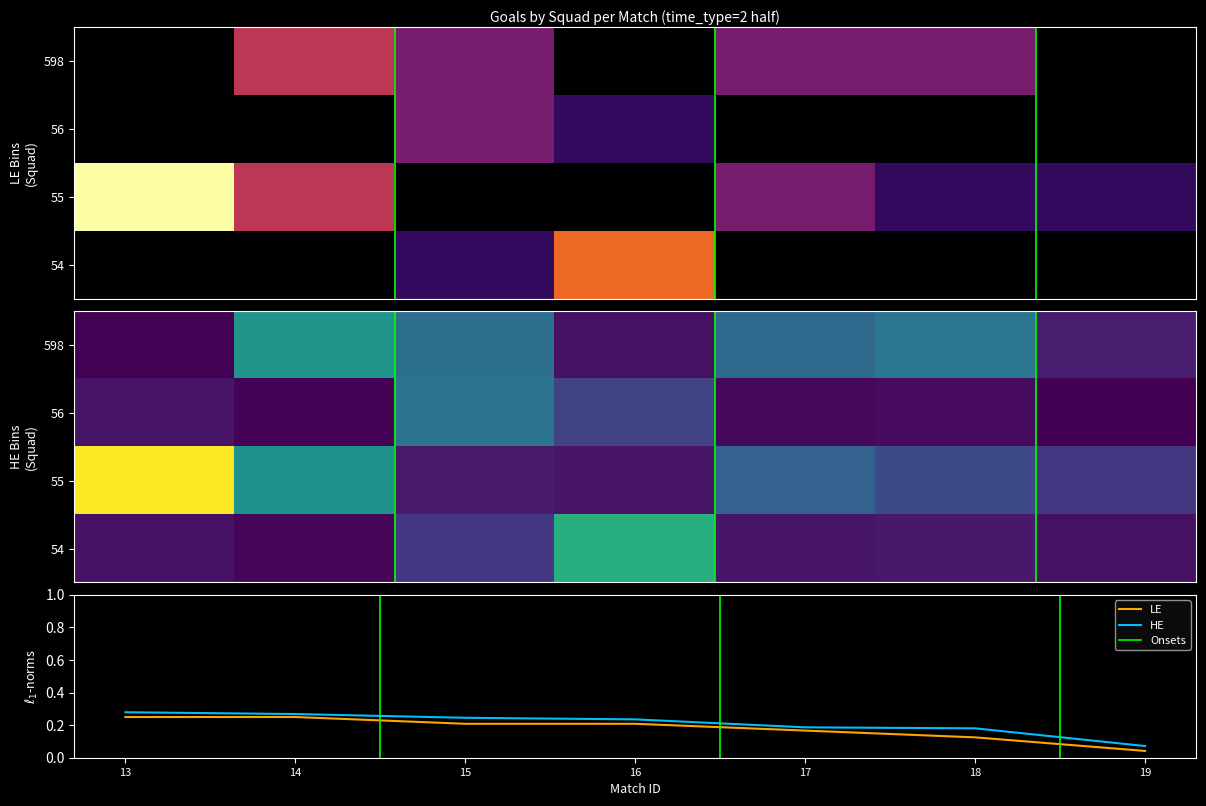

The LE series shows 0.4 at 14. True or false?

False